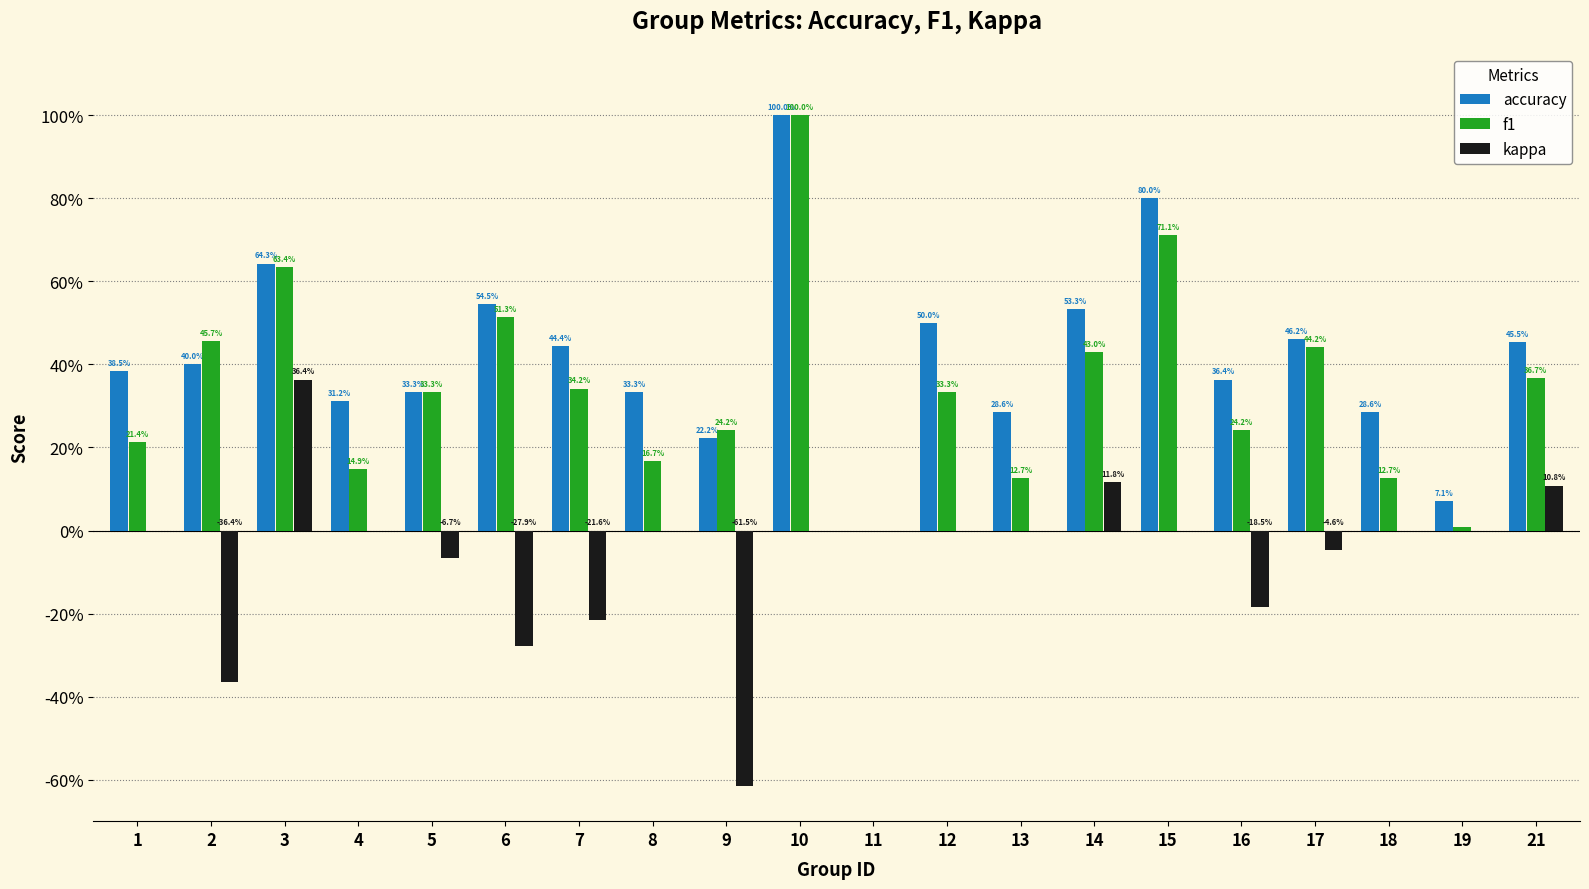

List the series in order of their overall mean, highest first.

accuracy, f1, kappa